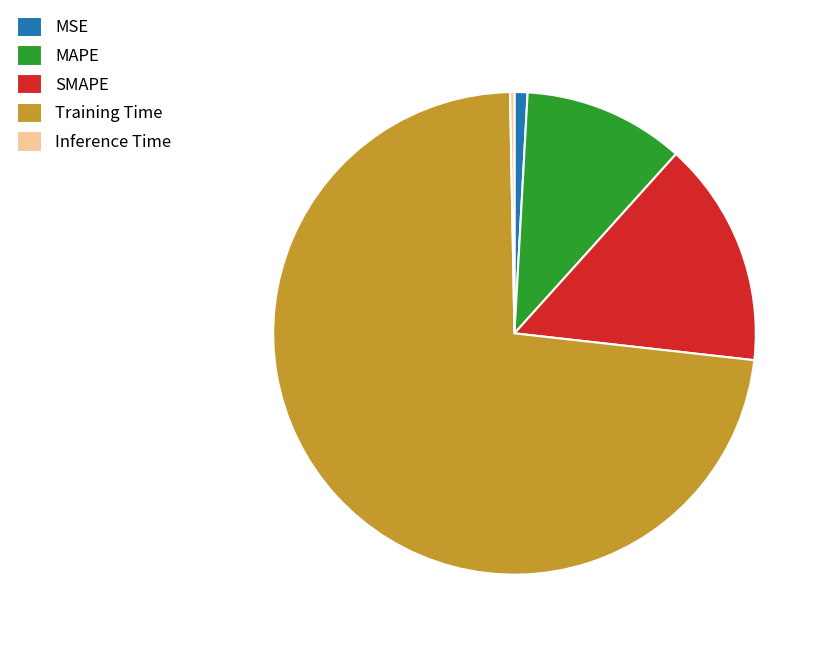

True or false: SMAPE accounts for 22% of the total.

False